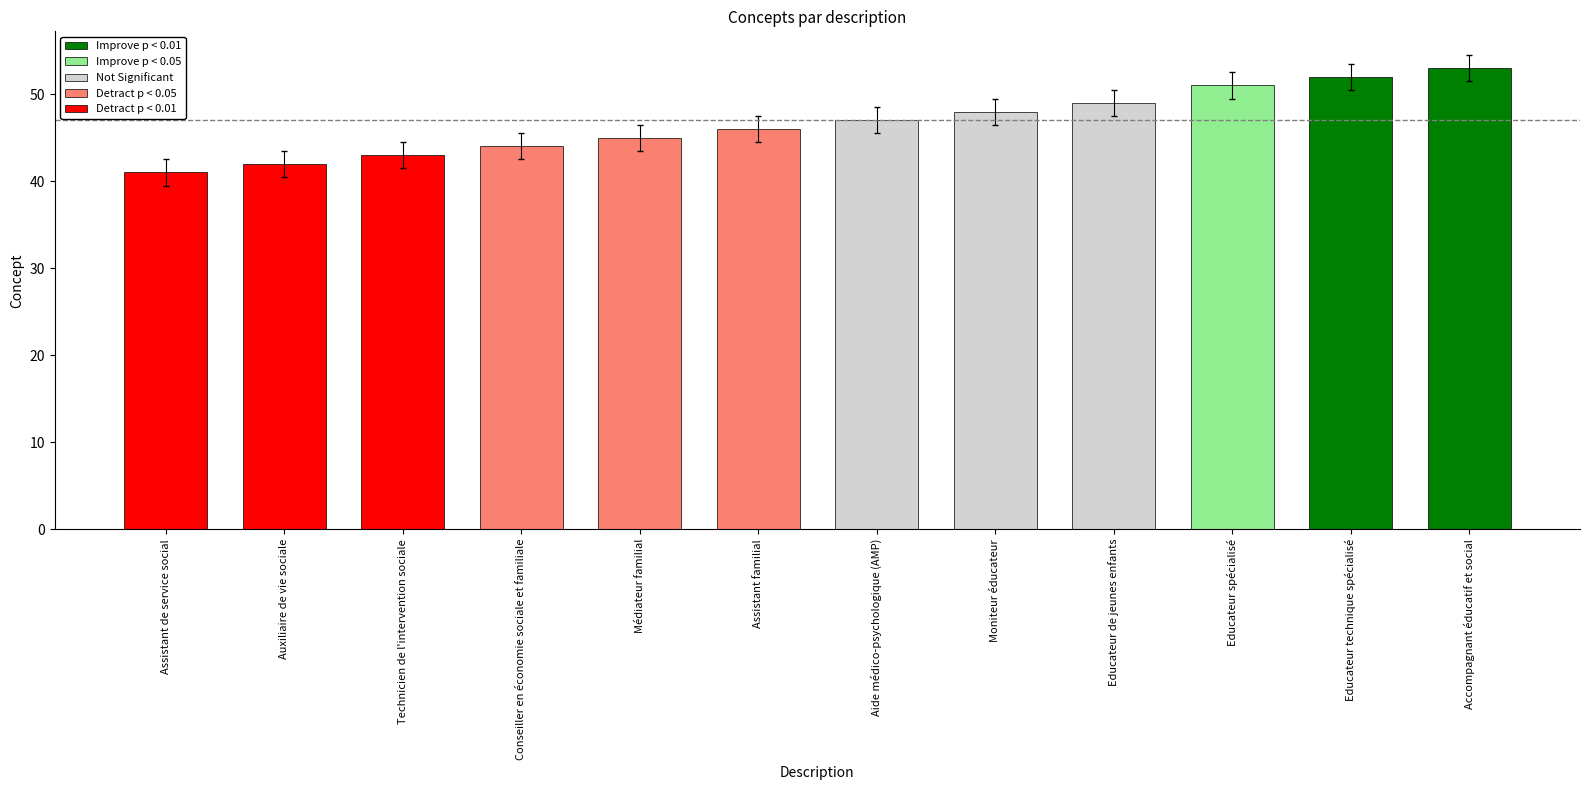

Which category has the lowest value across all series?

Assistant de service social